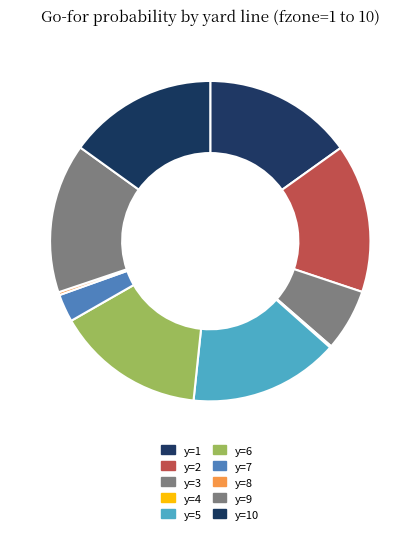

How many segments does this pie chart have?

10